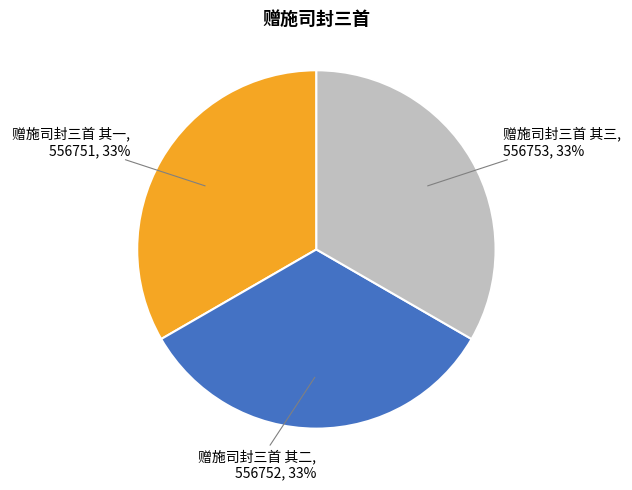

To the nearest percent, what is the combined percentage of 赠施司封三首 其三 and 赠施司封三首 其二?

67%